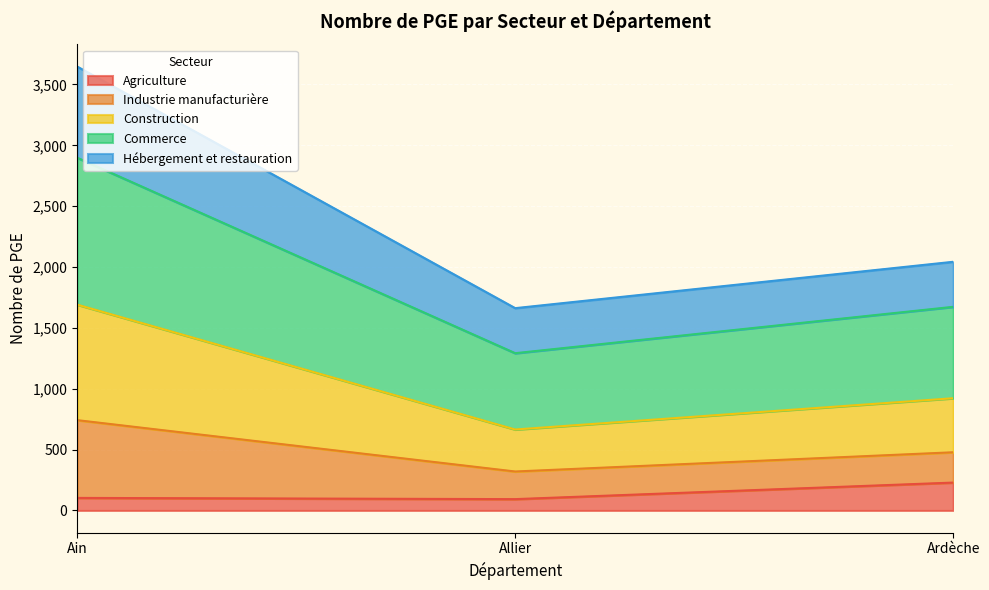

The Agriculture series shows 93 at Allier. True or false?

True